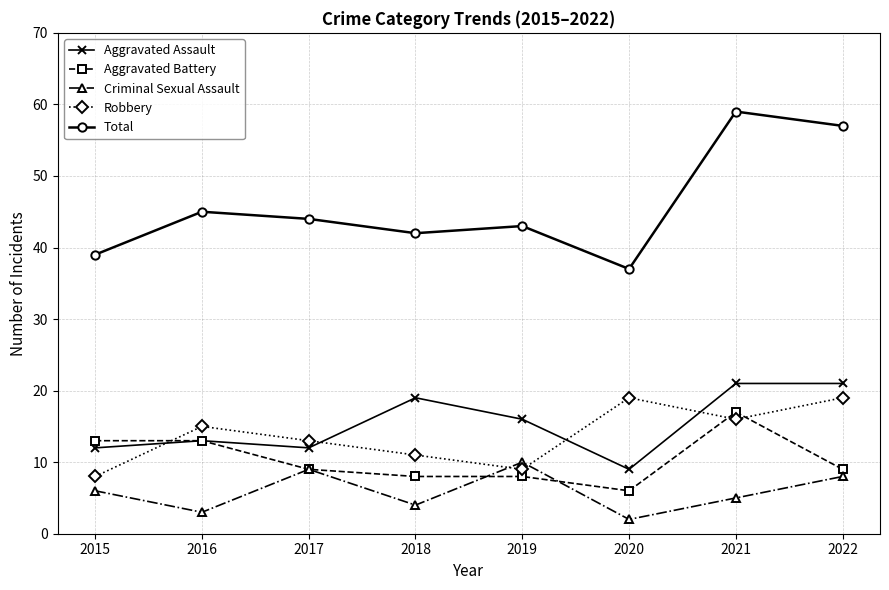

Which series has the largest range (max minus min)?

Total